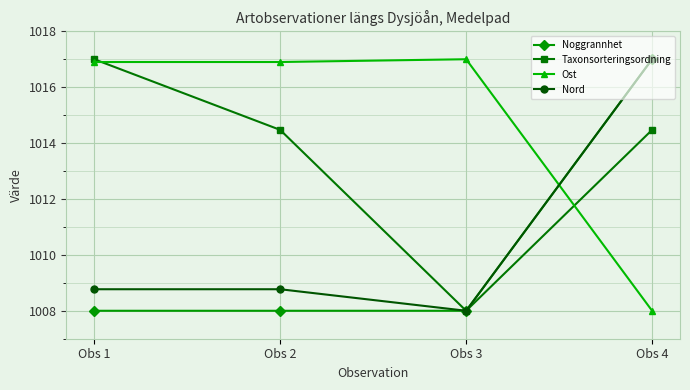

Is this an area chart (filled region under the line)?

No